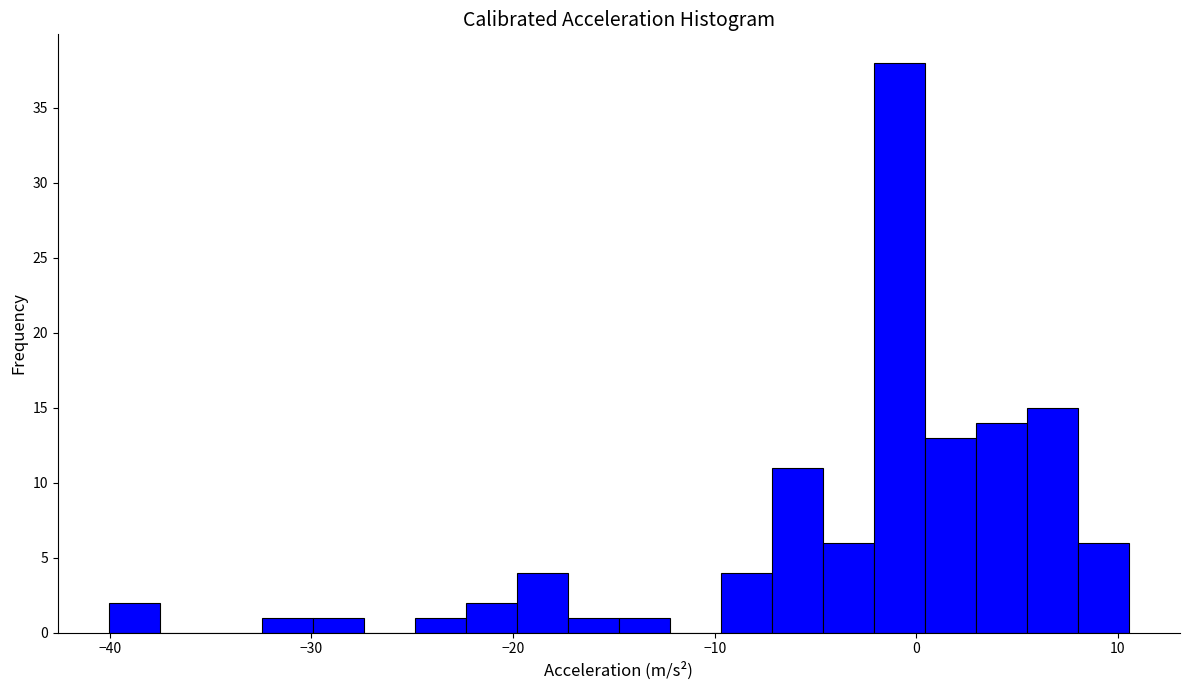

Read against the x-axis, roughly where is the centre of the tallest bar?

-1